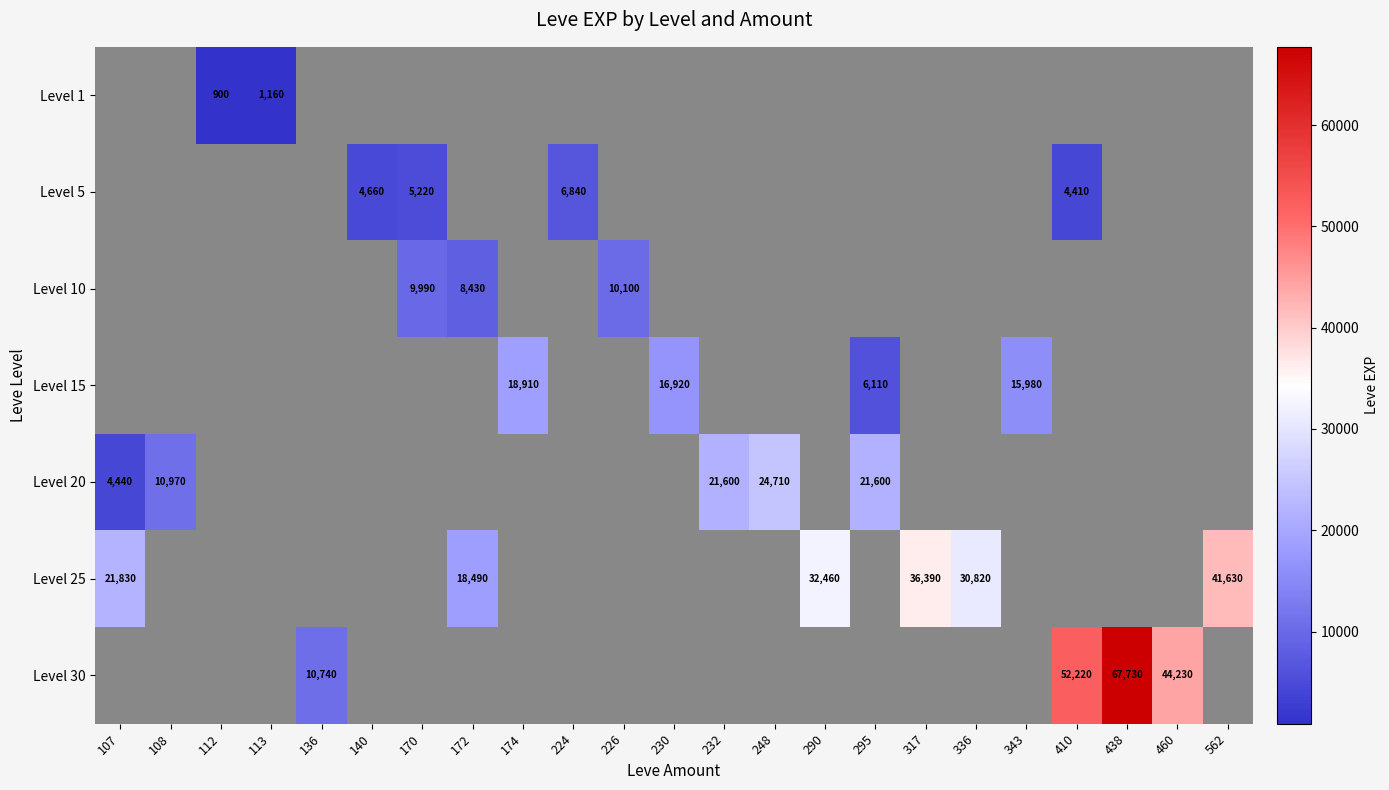

Is it true that Level 10 equals 8430 at 172?

True